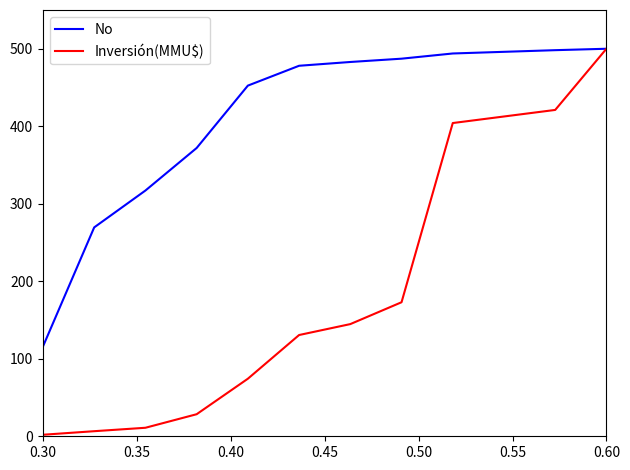

List the series in order of their overall mean, lowest first.

Inversión(MMU$), No